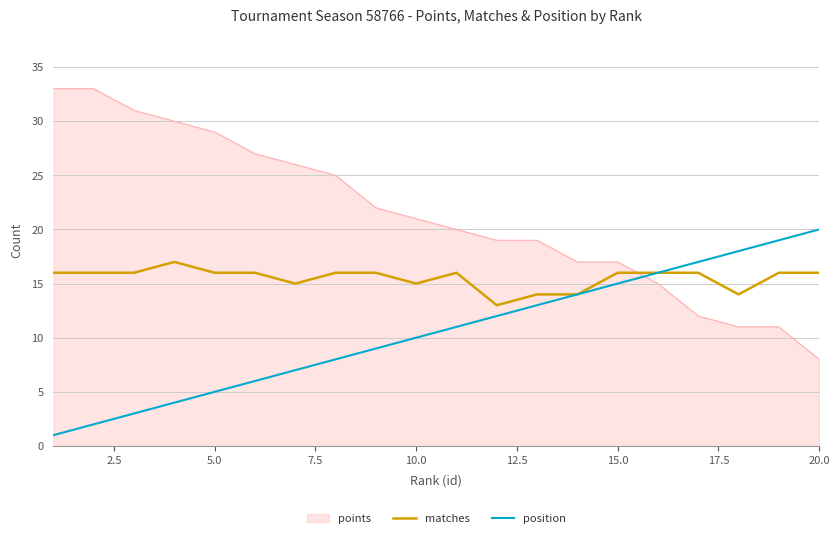

Which series has the widest spread of values?

points